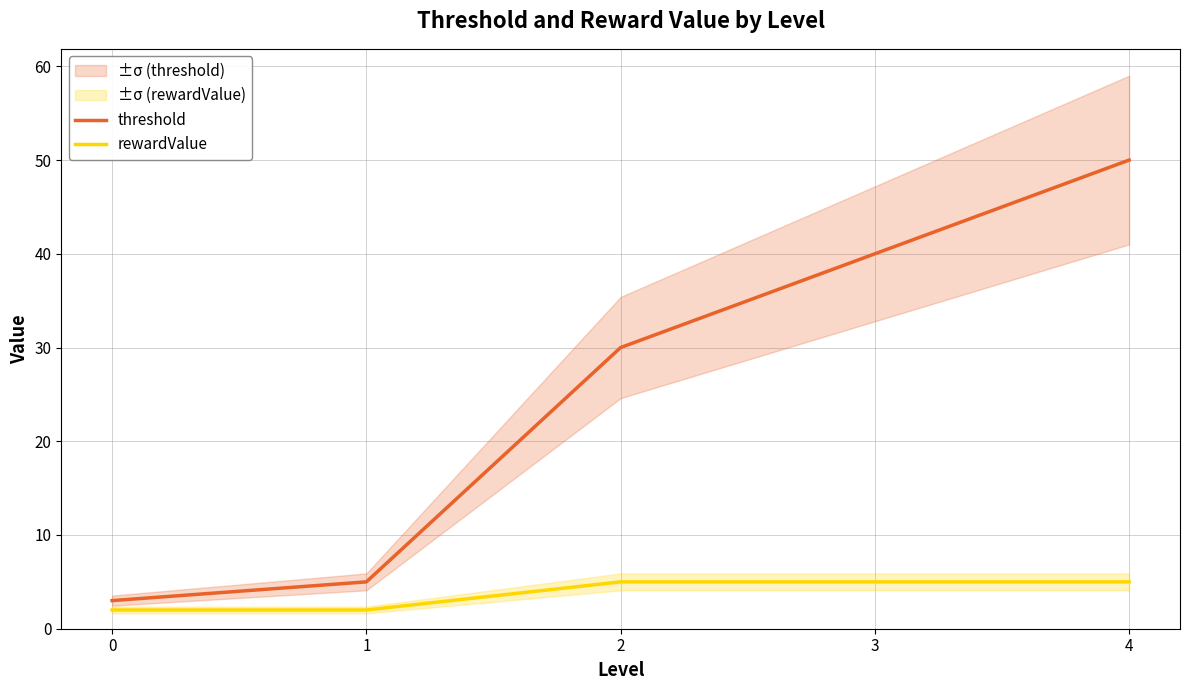

The value of threshold at 2 is 30. True or false?

True